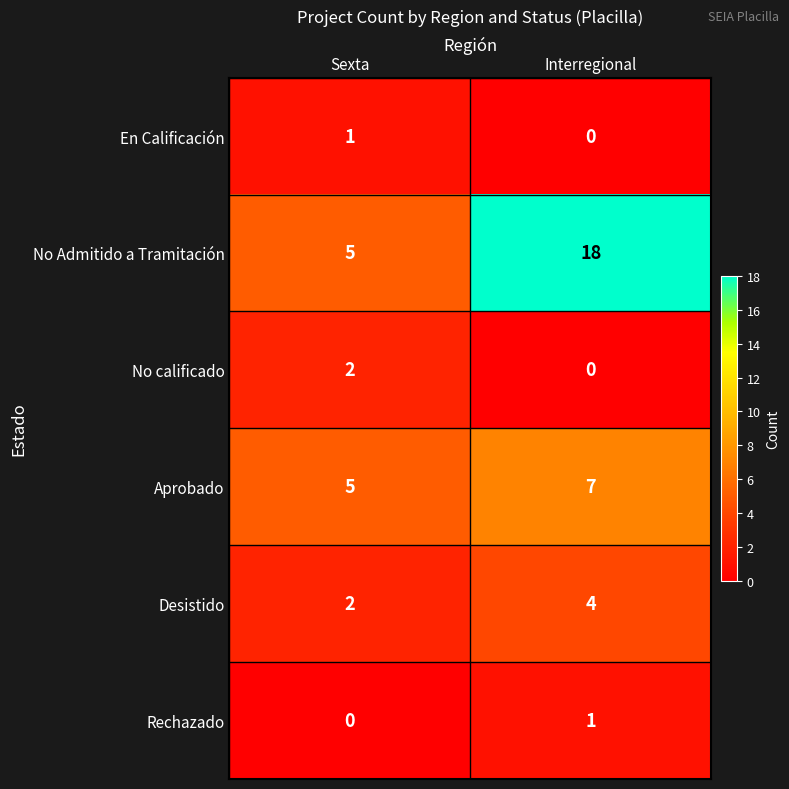

Rank the categories by Rechazado value from highest to lowest.

Interregional, Sexta